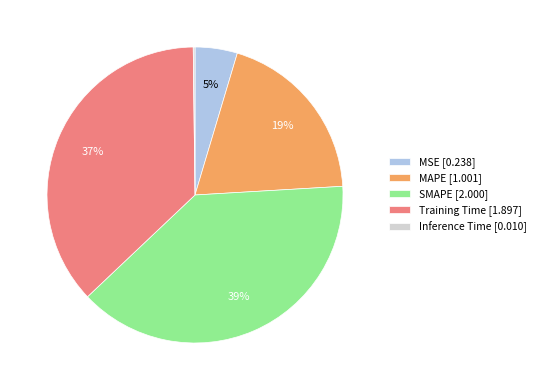

Do MAPE [1.001] and SMAPE [2.000] together represent more than half of the pie?

Yes